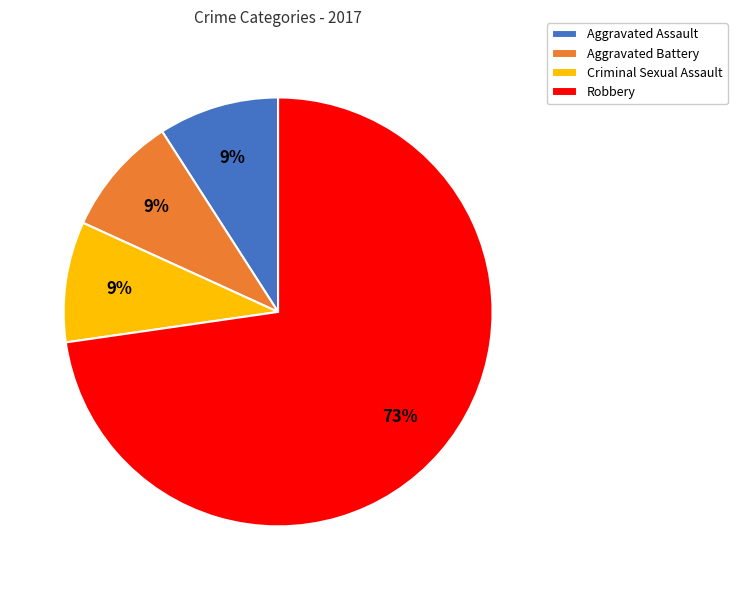

To the nearest percent, what is the combined percentage of Aggravated Assault and Criminal Sexual Assault?

18%